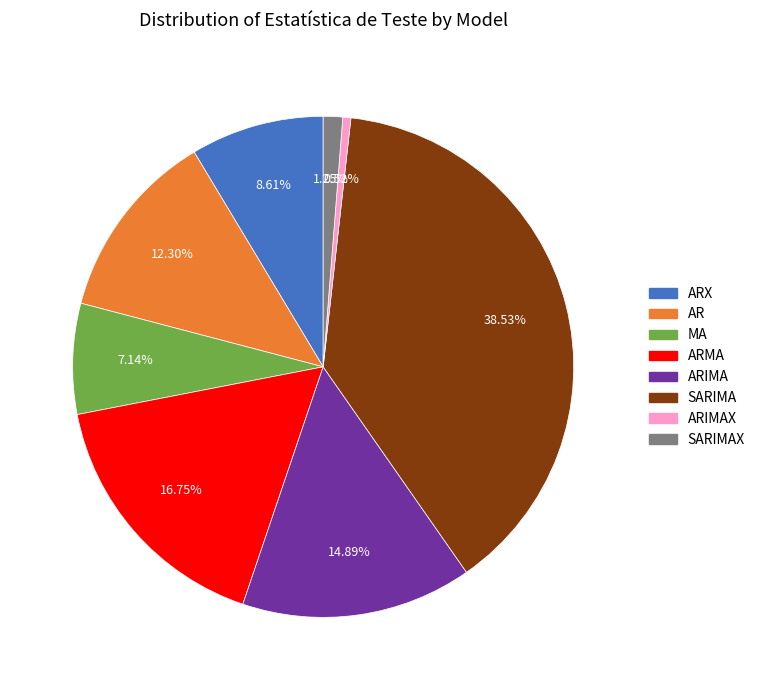

Is there any slice that represents more than half of the pie?

No